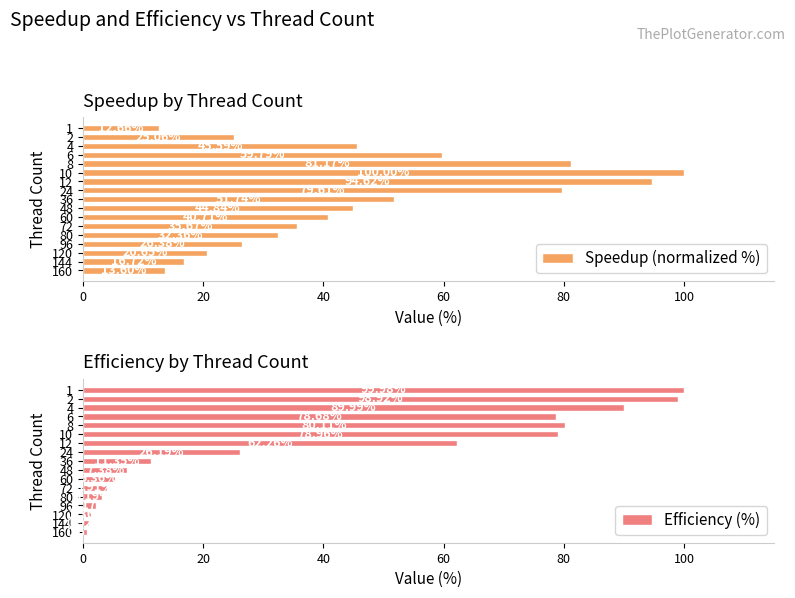

What is the difference between the Efficiency (%) values at 2 and 60?

93.6